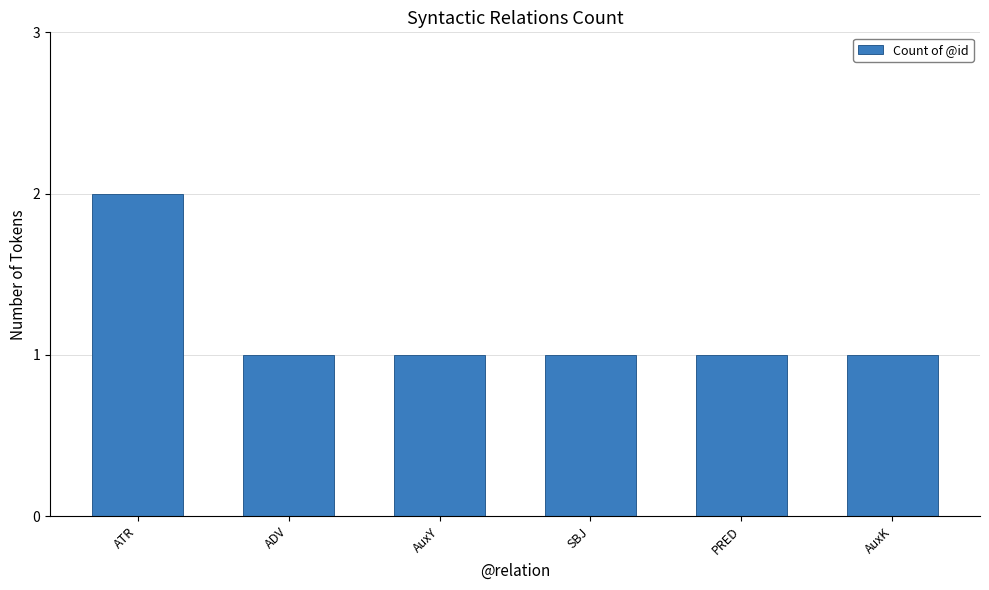

At which category does the chart reach its peak across all series?

ATR